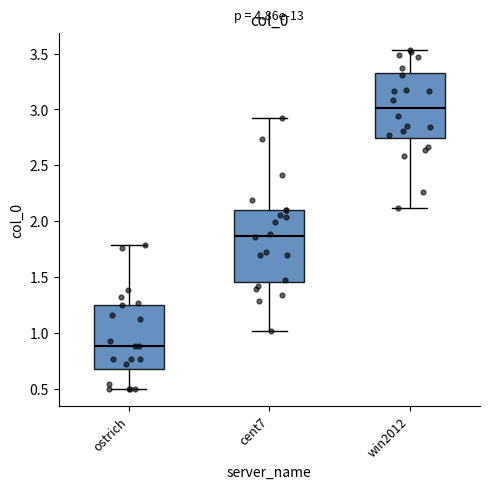

Which box has the highest median line?

win2012